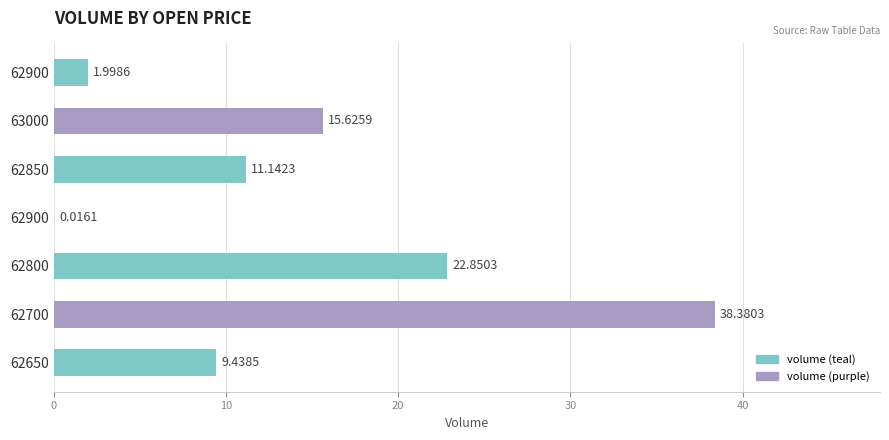

How many categories are shown in the chart?

7